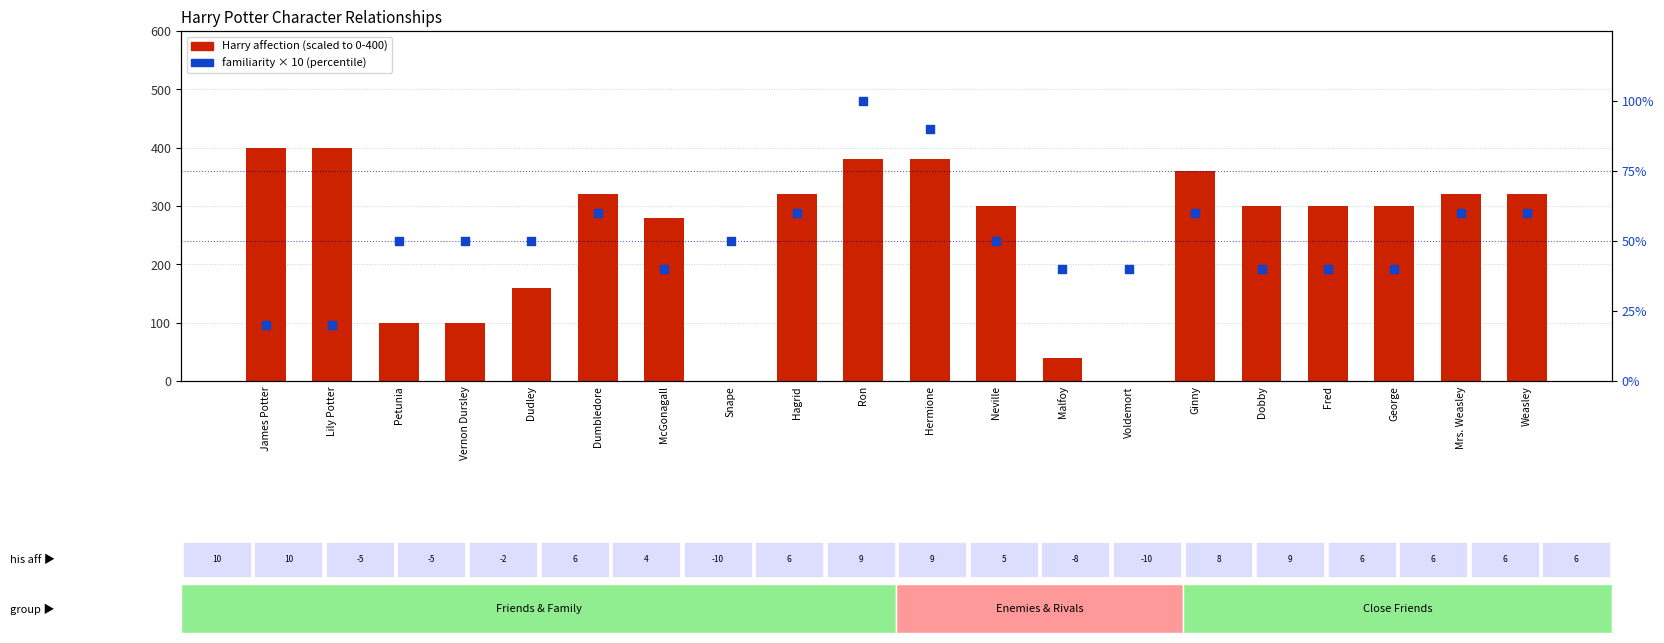

What is the total value across all series at Snape?

50